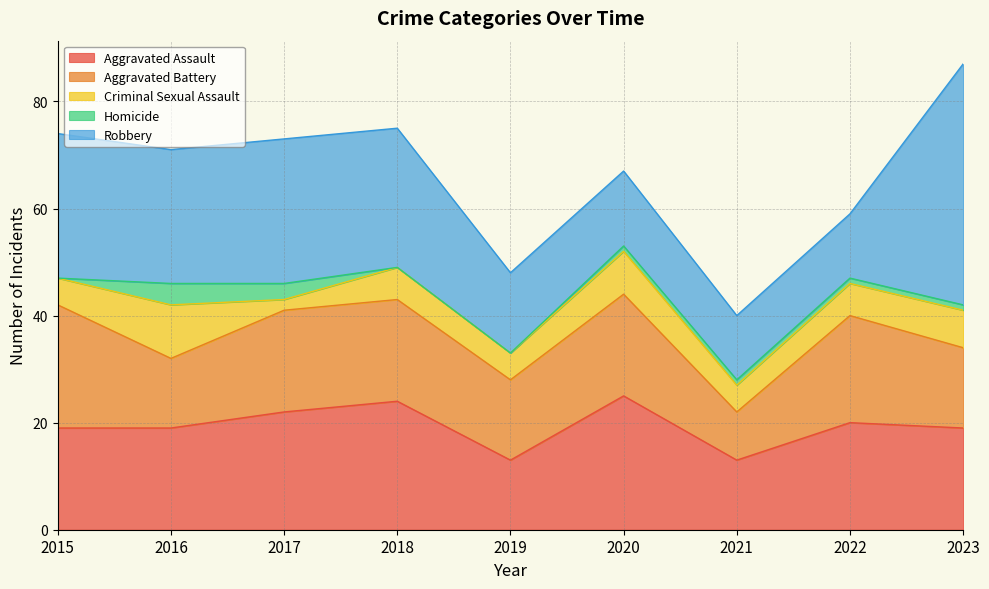

The value of Aggravated Assault at 2016 is 8. True or false?

False